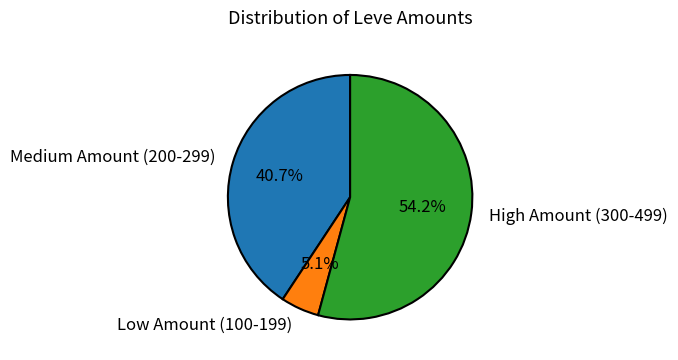

Which category accounts for the majority?

High Amount (300-499)